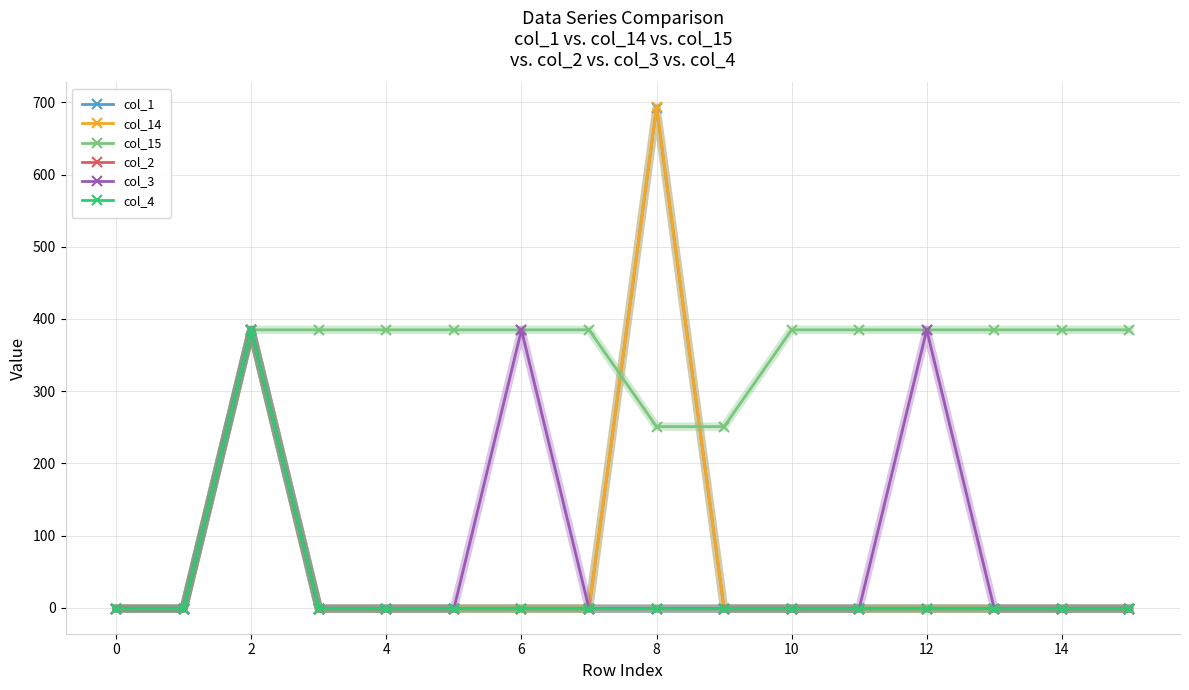

What is the average value of the col_3 series?

71